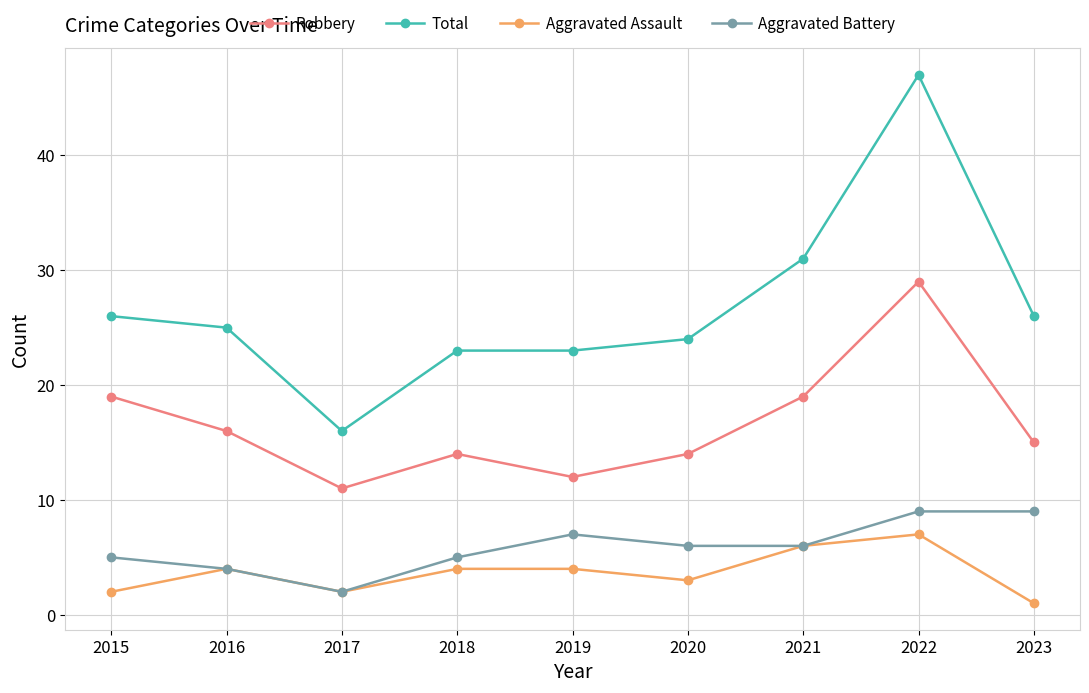

How many data points in Aggravated Assault are less than 4?

4